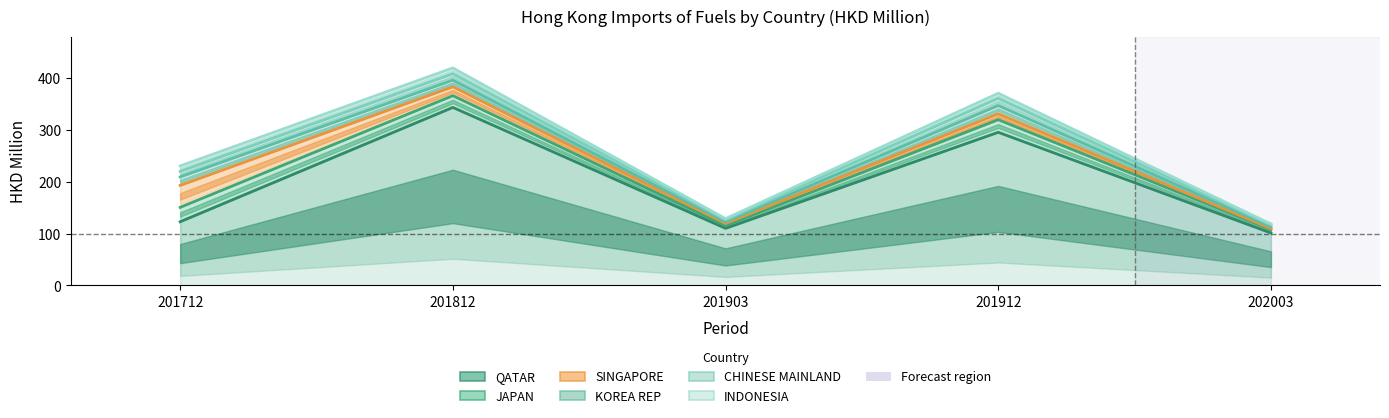

What is the spread (max minus min) of values at 201812?

76.2